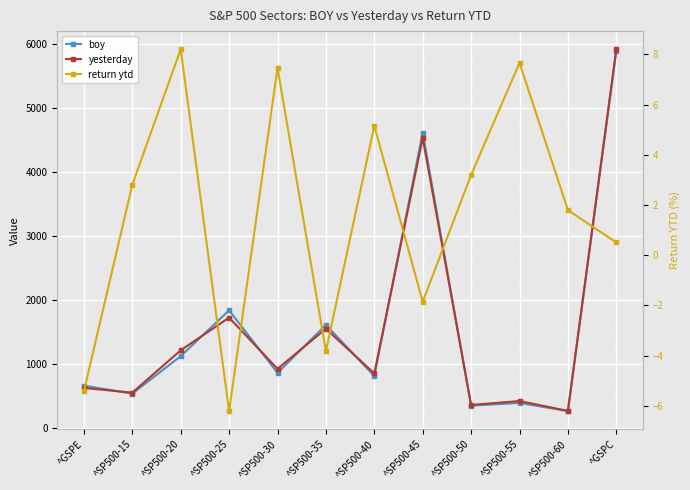

Rank the series by their maximum value, from lowest to highest.

return ytd, boy, yesterday